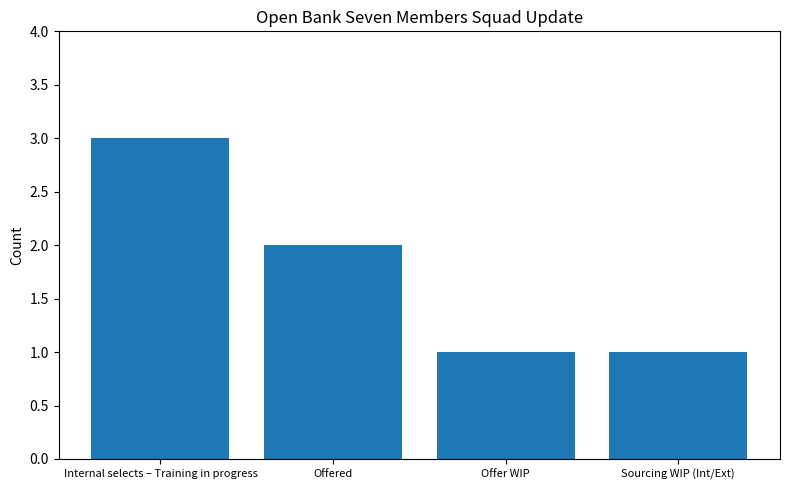

Read the value at Offered.

2